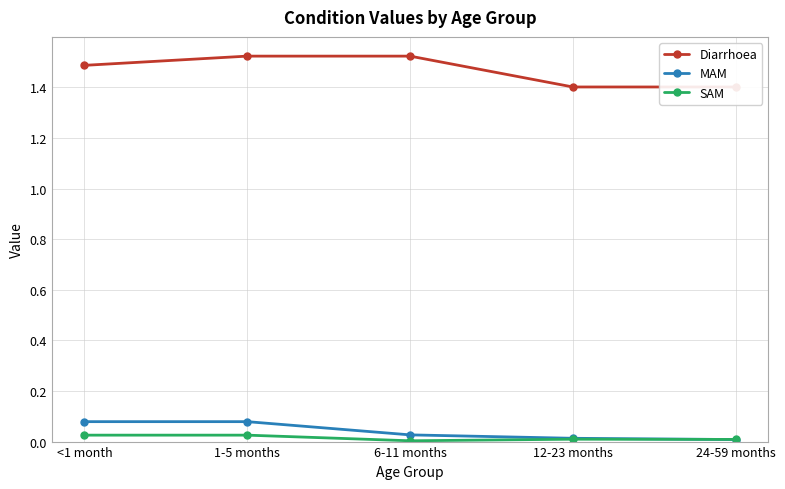

Rank the categories by Diarrhoea value from highest to lowest.

1-5 months, 6-11 months, <1 month, 12-23 months, 24-59 months